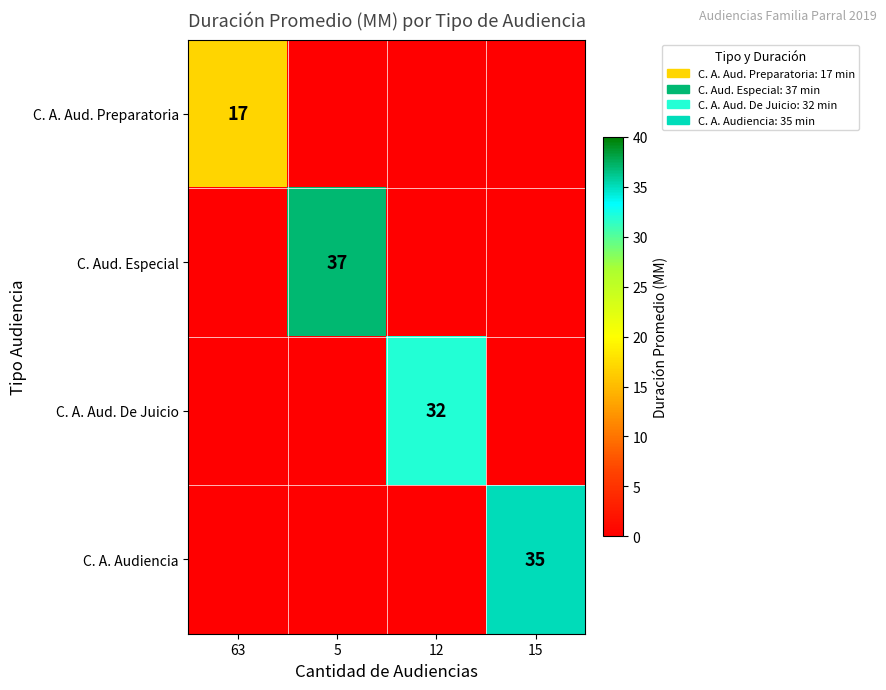

At which category is the sum across all series the highest?

5